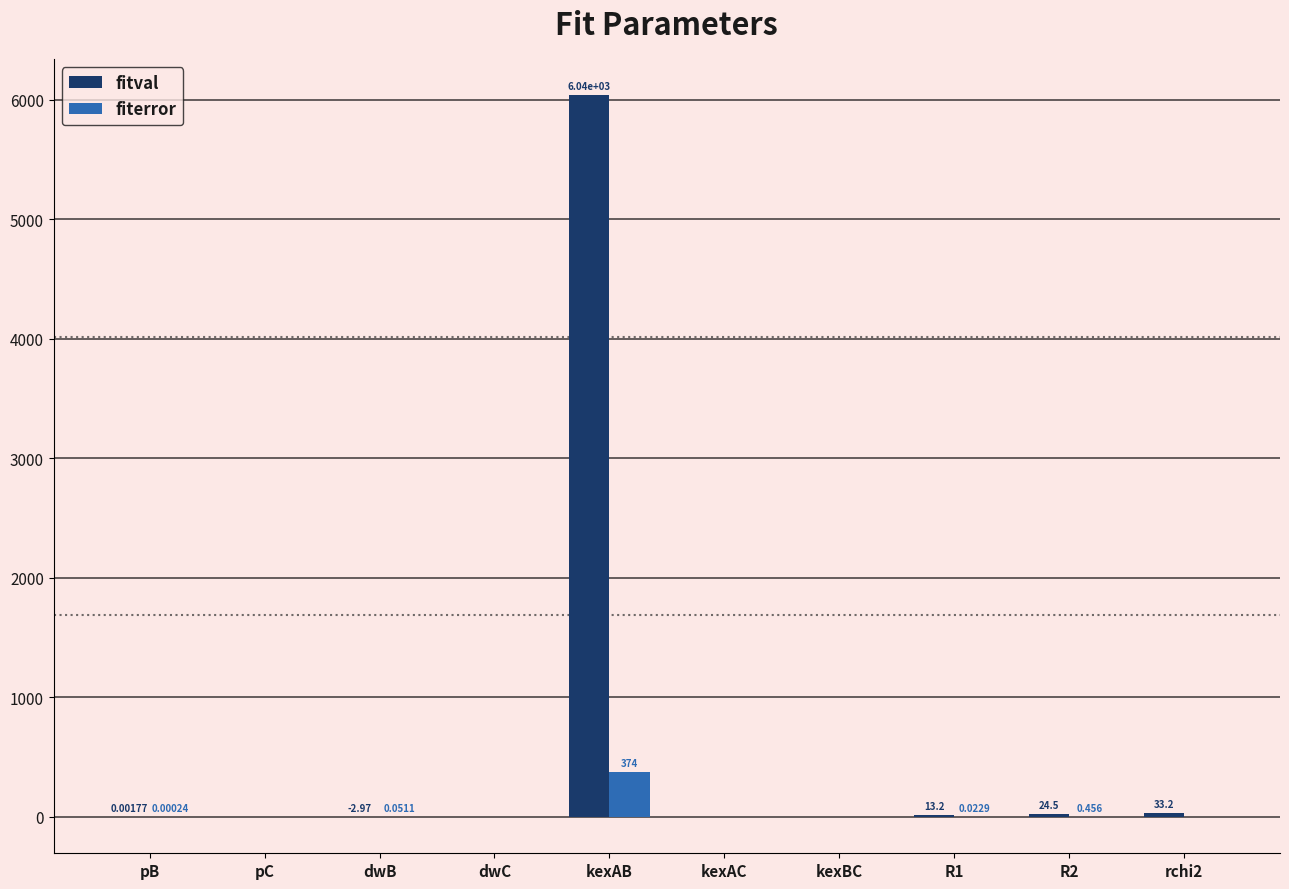

Which category has the highest value in the fitval series?

kexAB